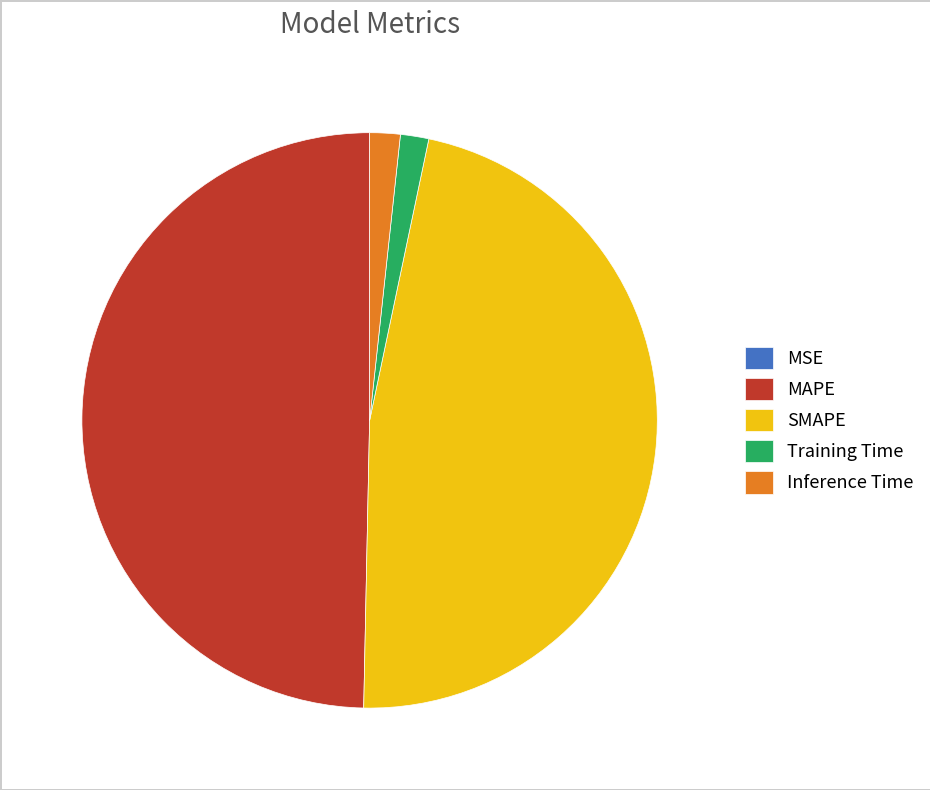

Is Inference Time the majority of the pie?

No